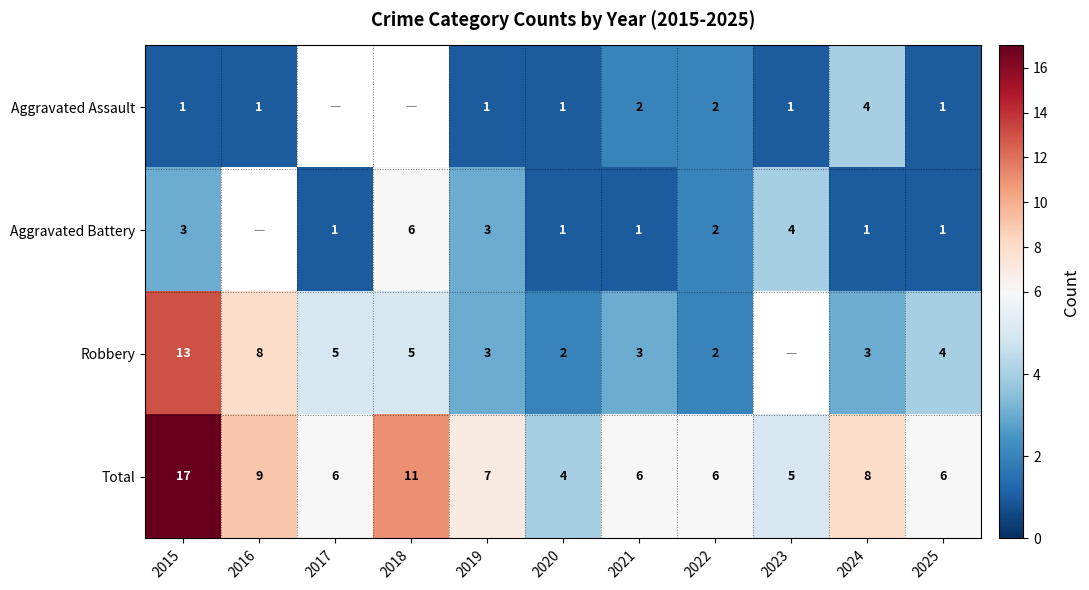

The value of Total at 2021 is 2. True or false?

False